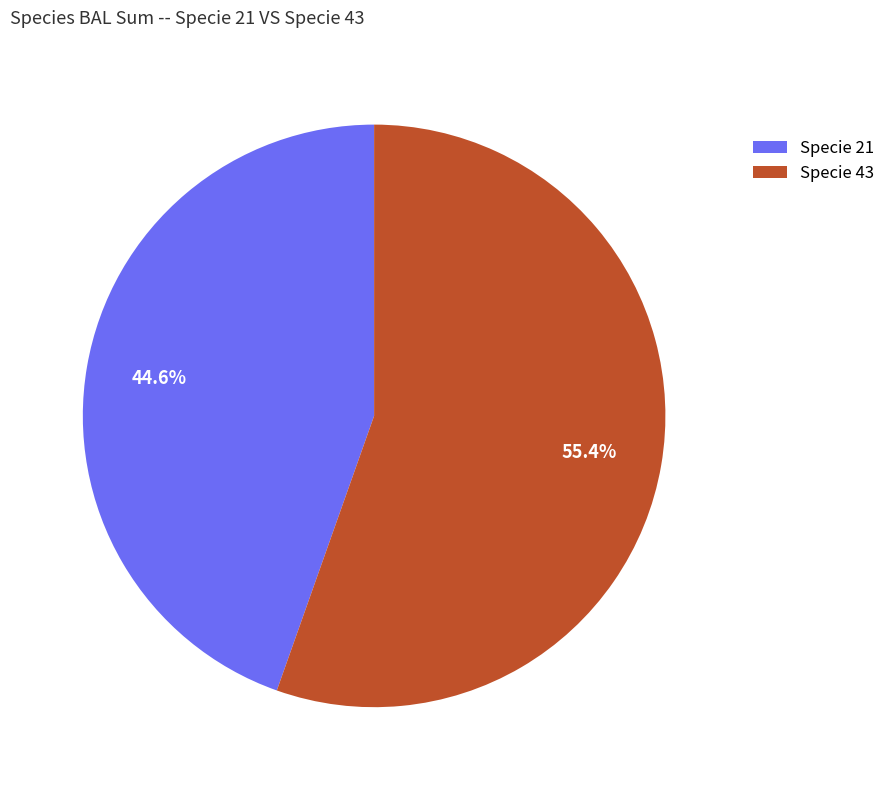

Between Specie 43 and Specie 21, which is larger?

Specie 43